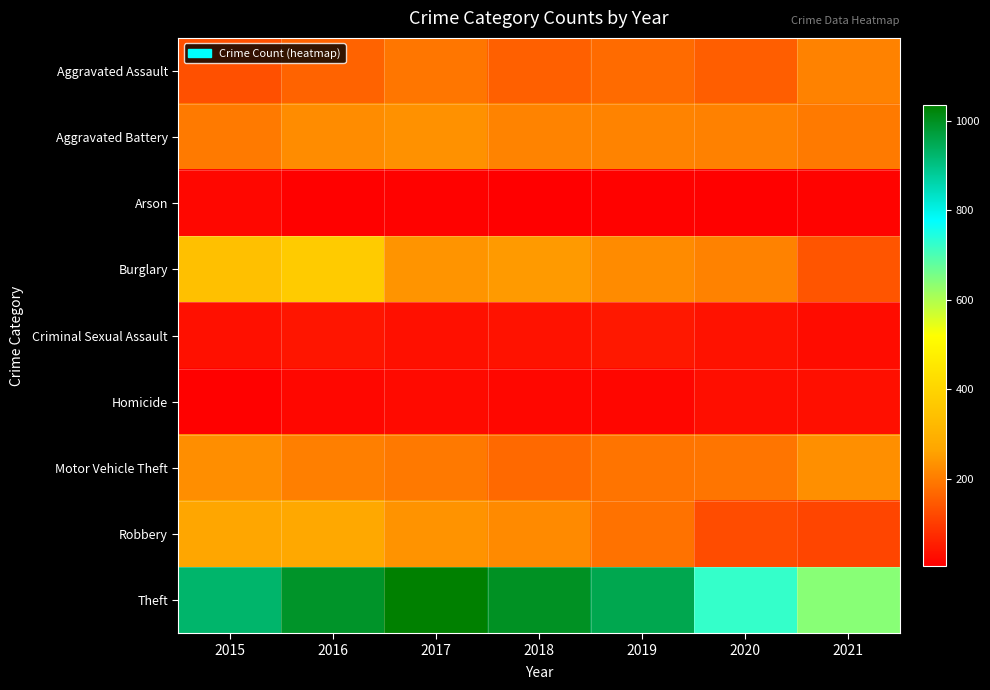

At 2015, list the series in order from largest to smallest.

Theft, Burglary, Robbery, Motor Vehicle Theft, Aggravated Battery, Aggravated Assault, Criminal Sexual Assault, Arson, Homicide